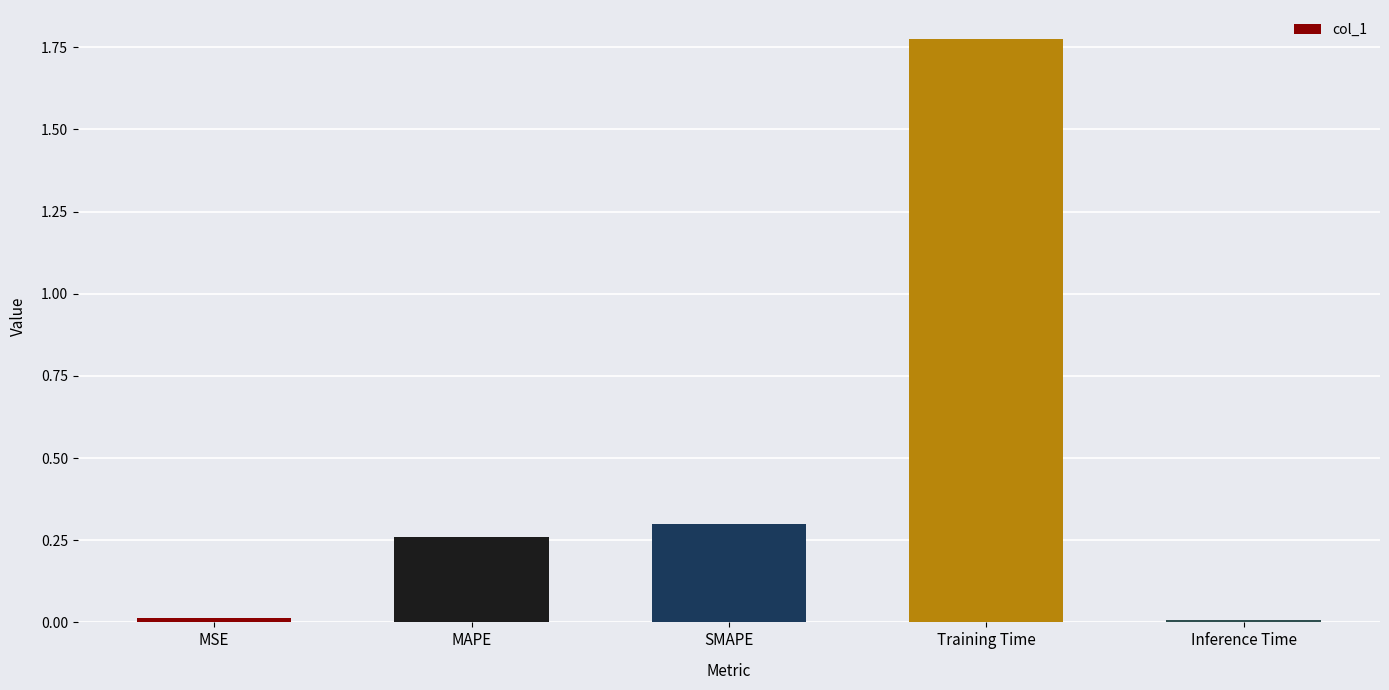

Are the bars horizontal?

No